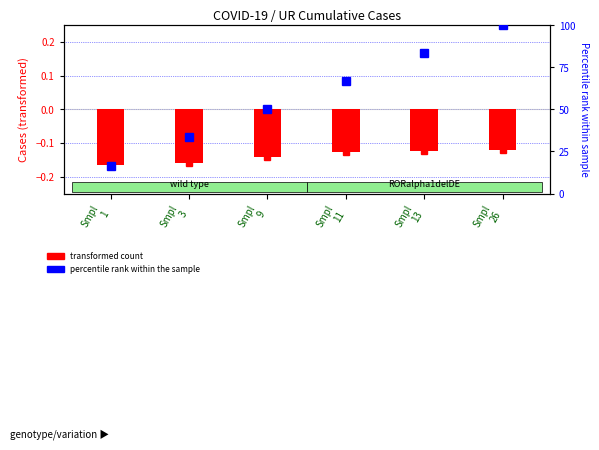

How many values in the percentile rank within the sample series exceed 66?

3